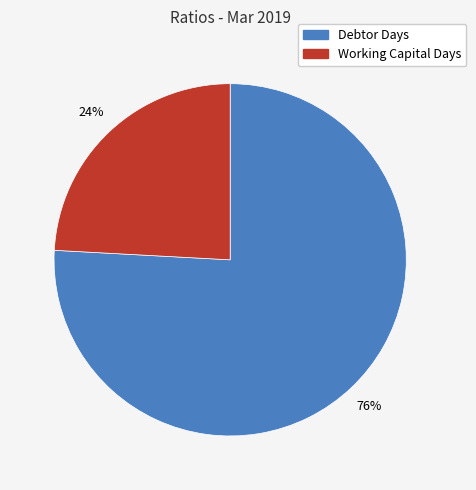

Combined, do Debtor Days and Working Capital Days account for over 50%?

Yes